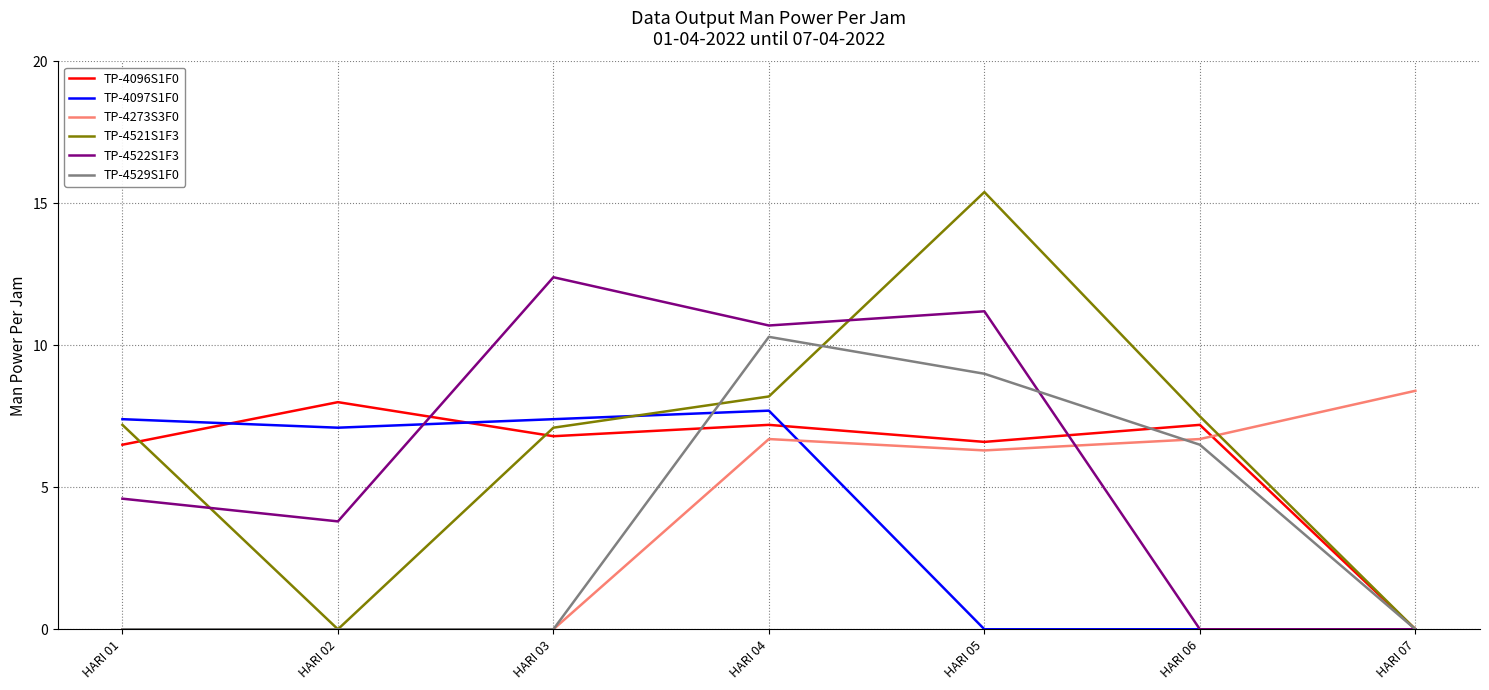

The value of TP-4522S1F3 at HARI 06 is 0.0. True or false?

True